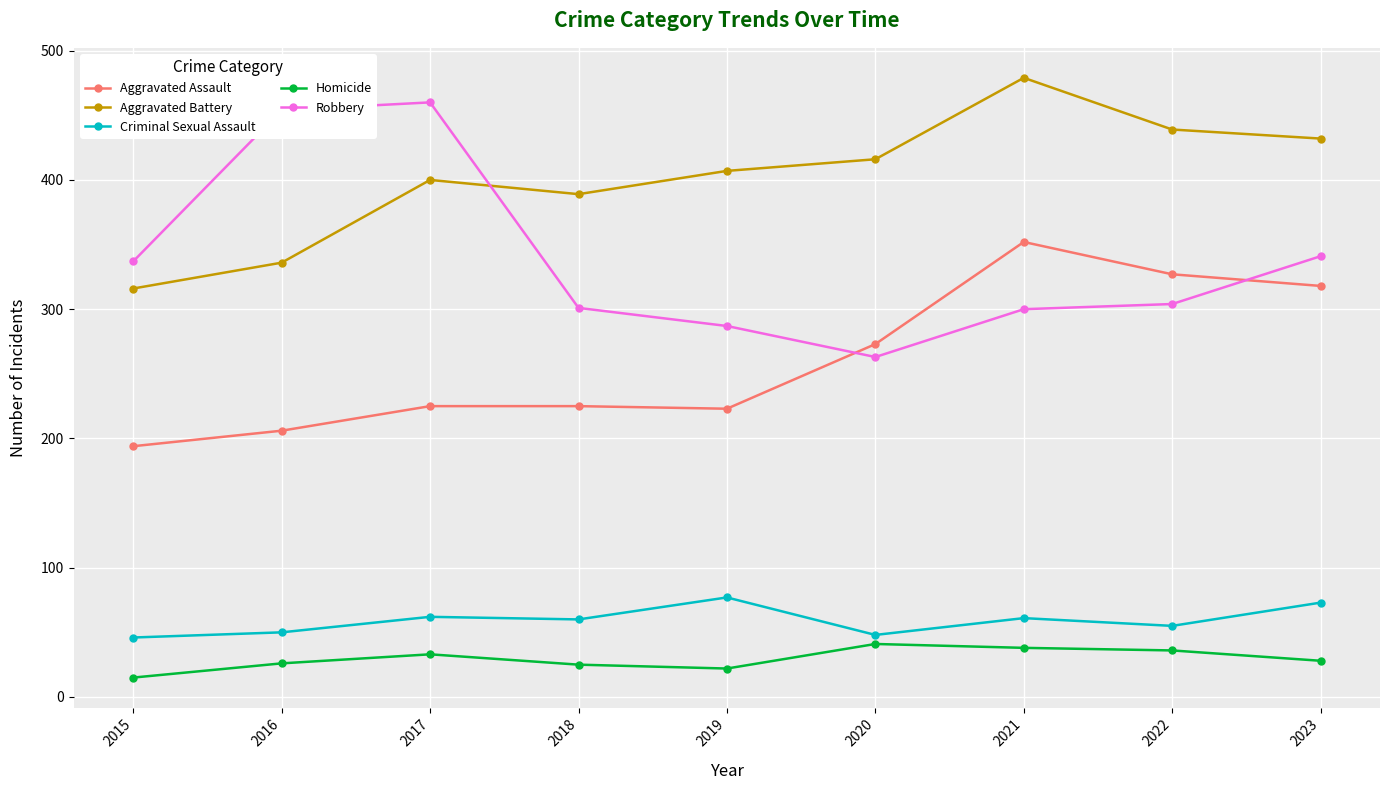

How many interior local valleys does the Aggravated Battery series have?

1